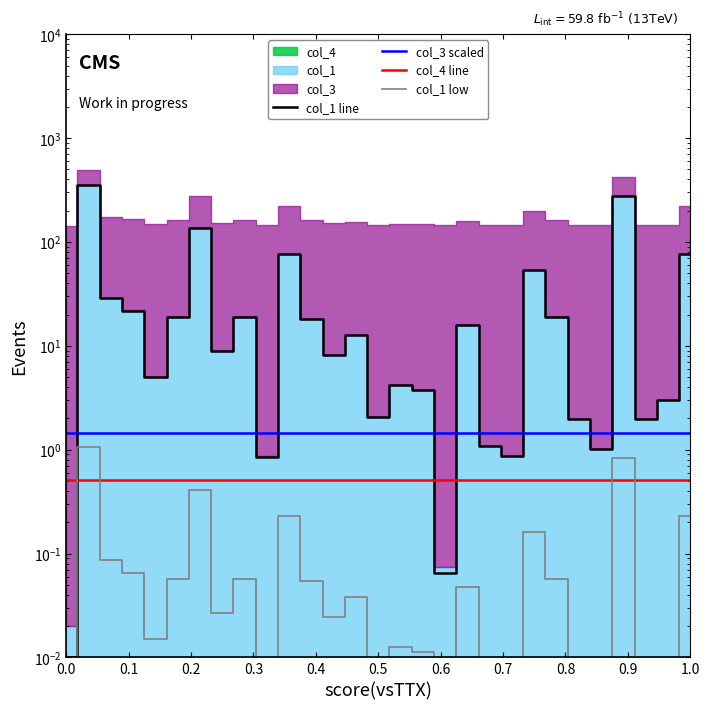

What is the difference between the maximum and minimum values in the col_1 line series?

354.0